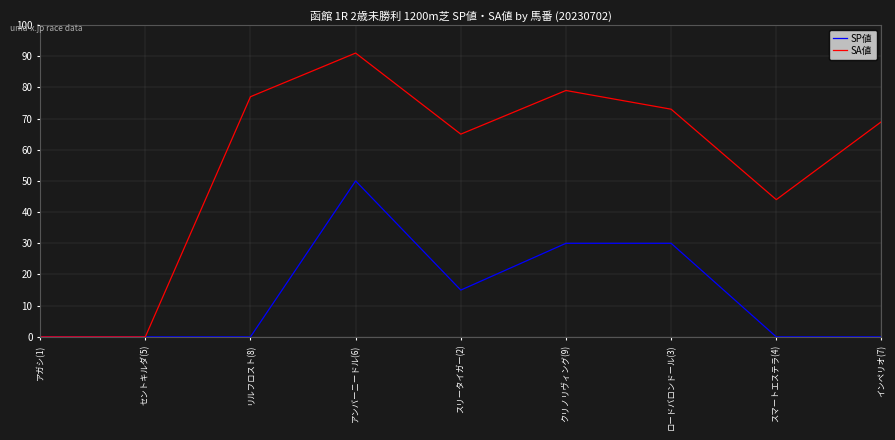

Between セントキルダ(5) and リルフロスト(8), which series saw the biggest shift?

SA値